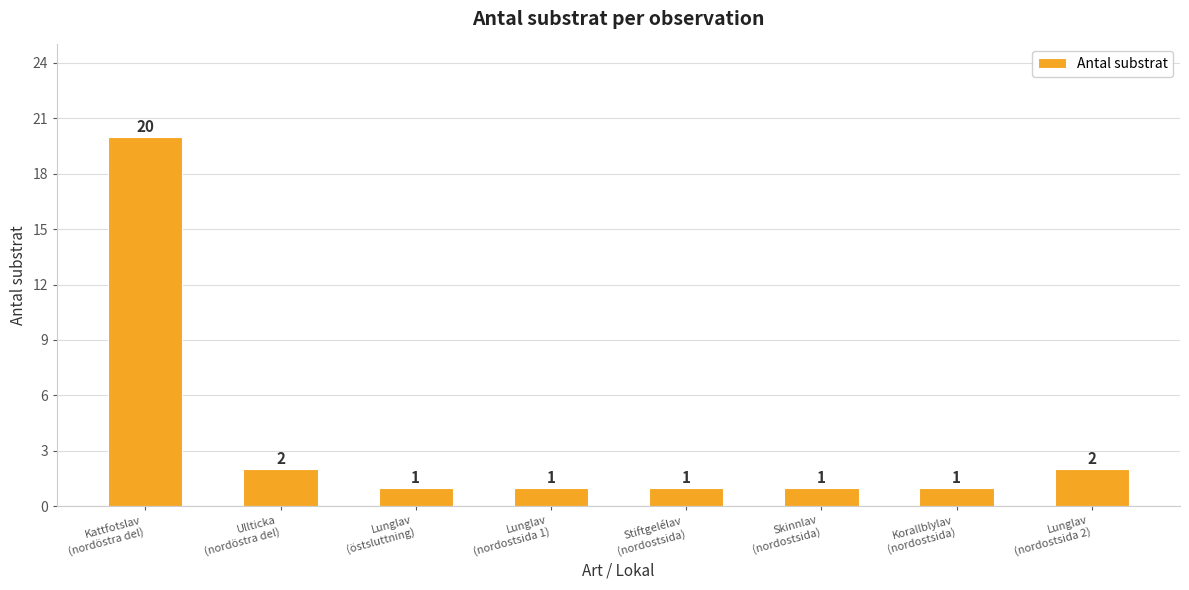

What is the average value?

4